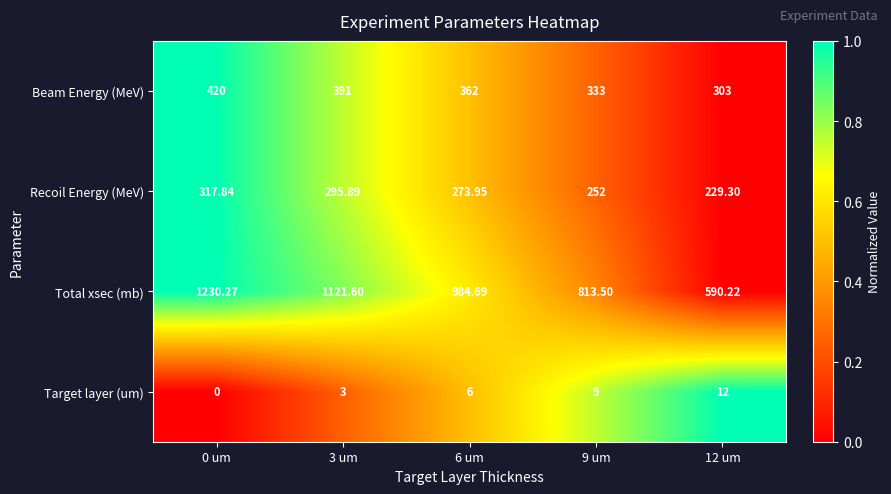

Rank the series at 9 um from lowest to highest value.

Target layer (um), Recoil Energy (MeV), Beam Energy (MeV), Total xsec (mb)